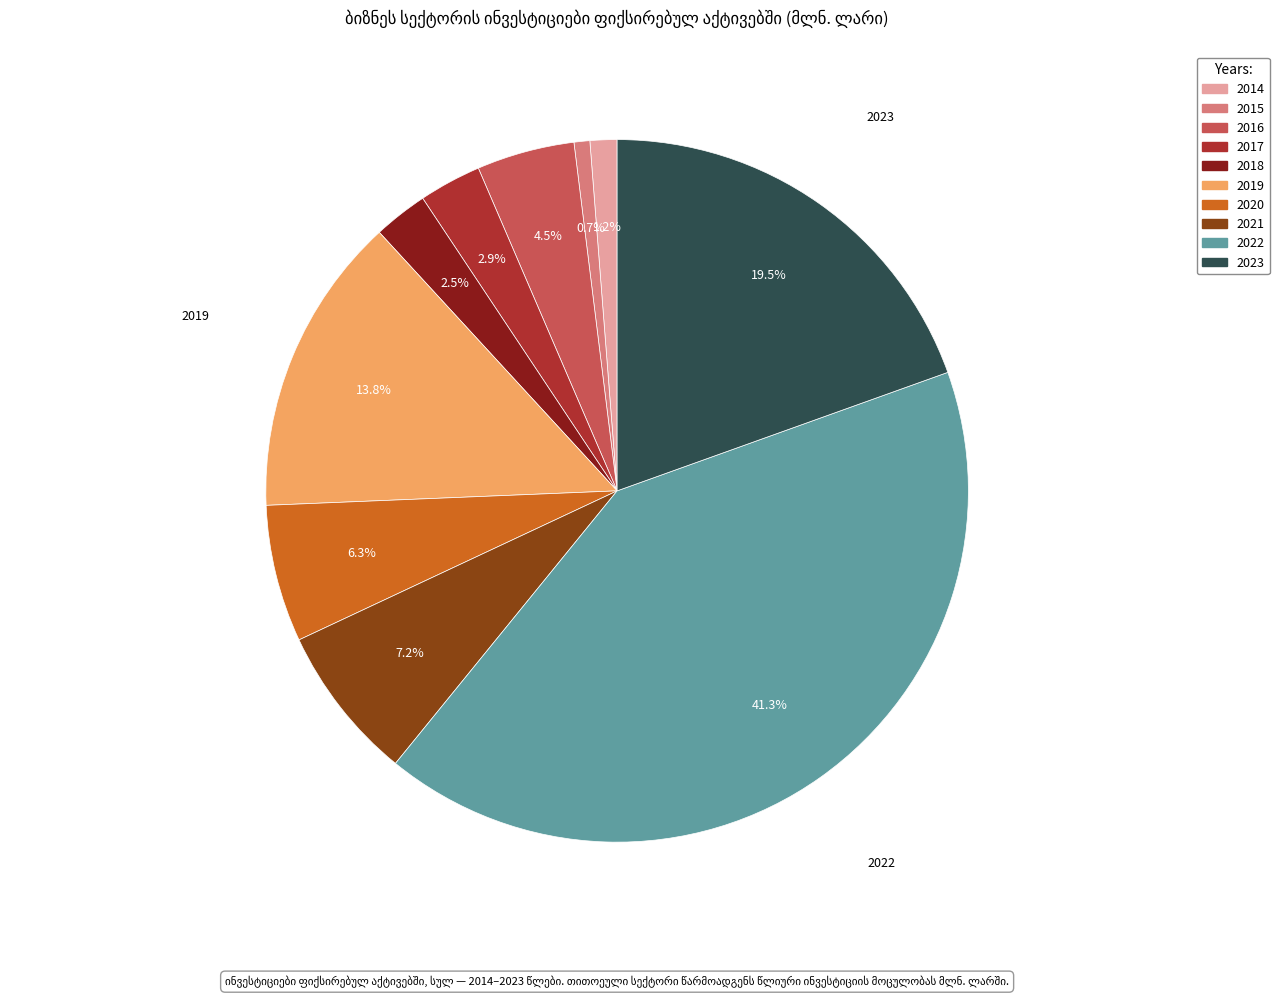

Combined, what portion of the pie is 2018 and 2021?

9.7%